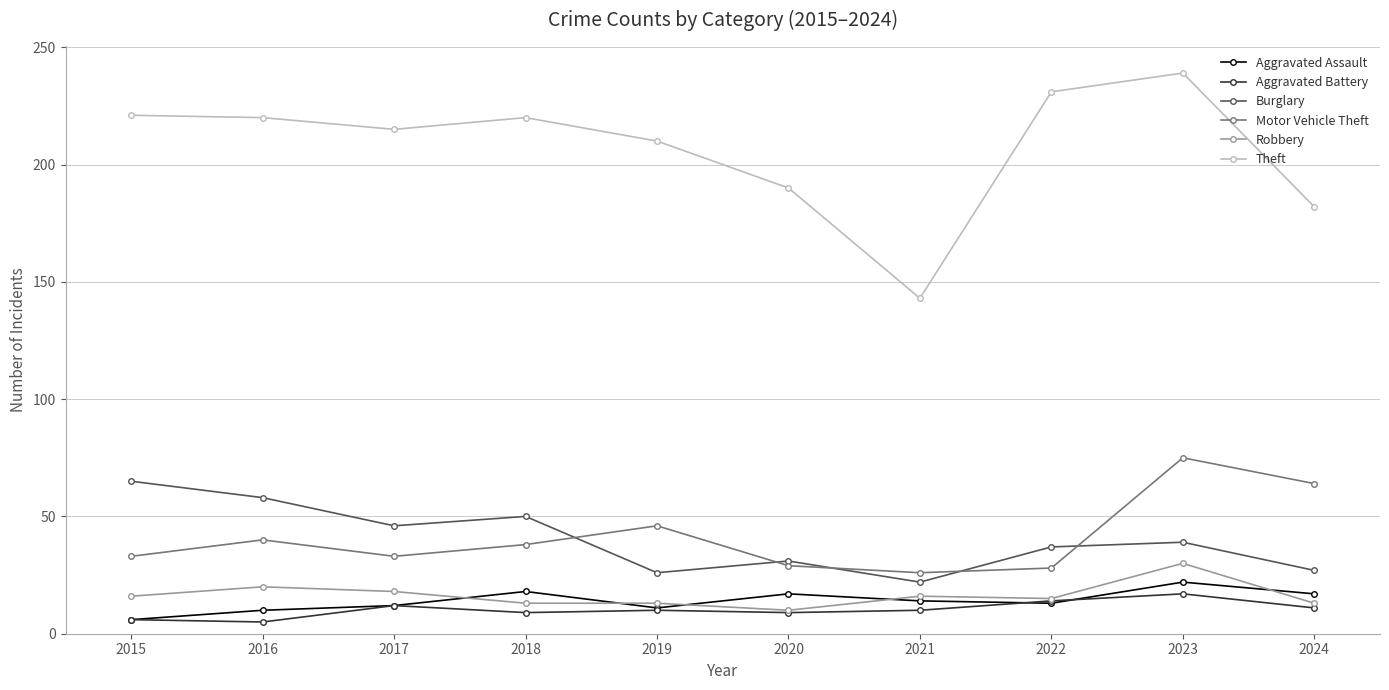

Read the Aggravated Battery value at 2021.

10